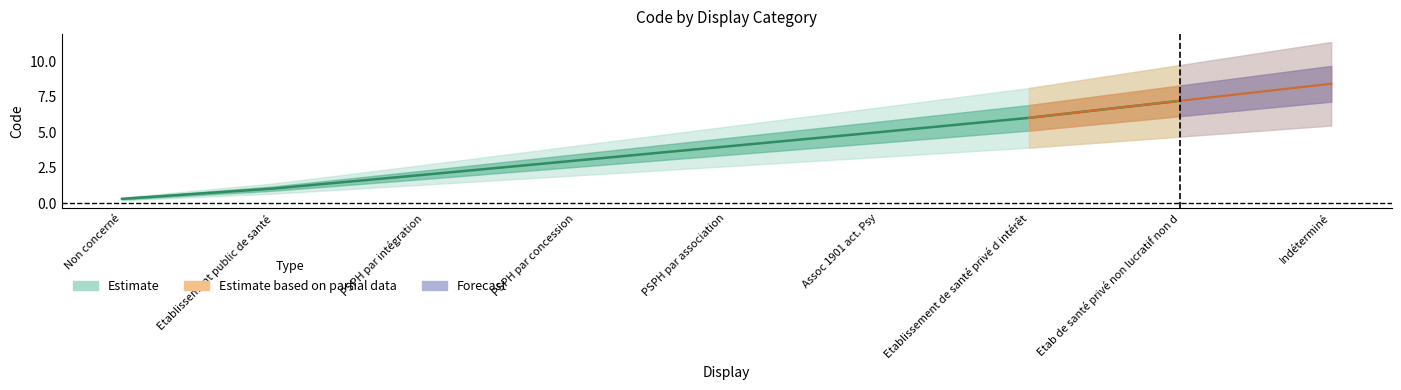

What is the difference between the highest and lowest values at PSPH par concession?

3